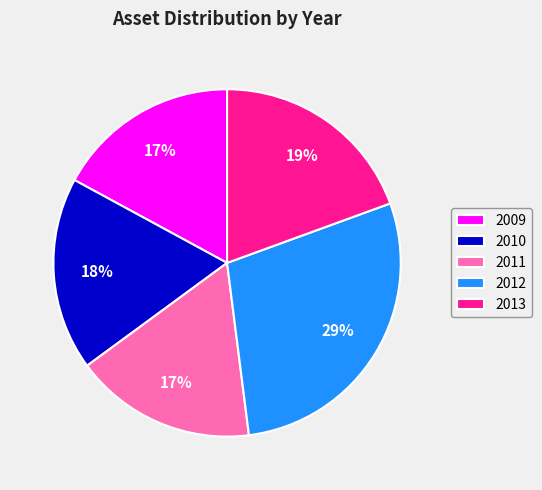

How many slices are in this pie chart?

5